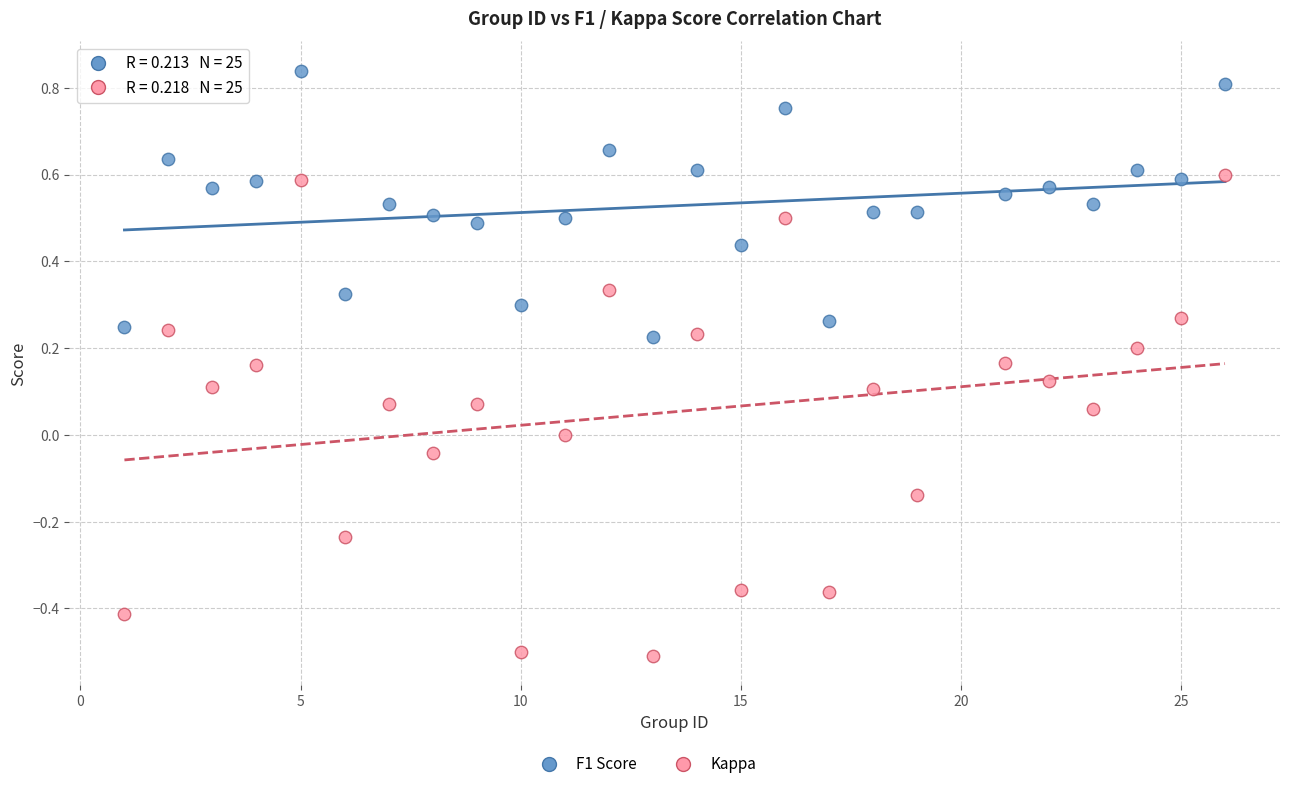

Across all data points, what is the range of Y values (max minus min)?

1.3